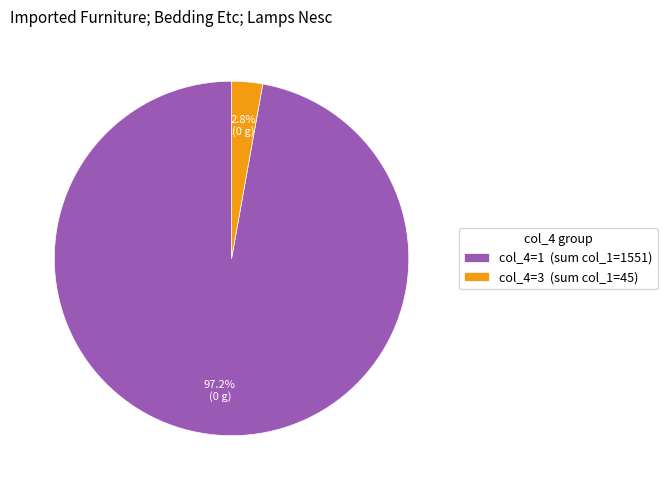

Between col_4=3 (sum col_1=45) and col_4=1 (sum col_1=1551), which is larger?

col_4=1 (sum col_1=1551)